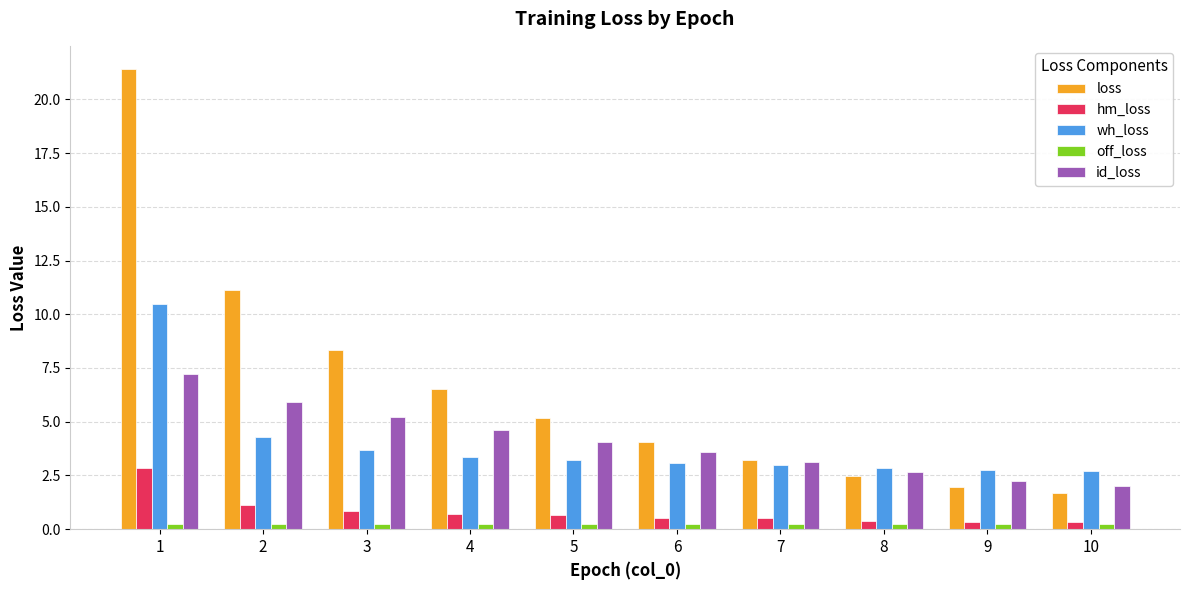

At which category is the sum across all series the highest?

1